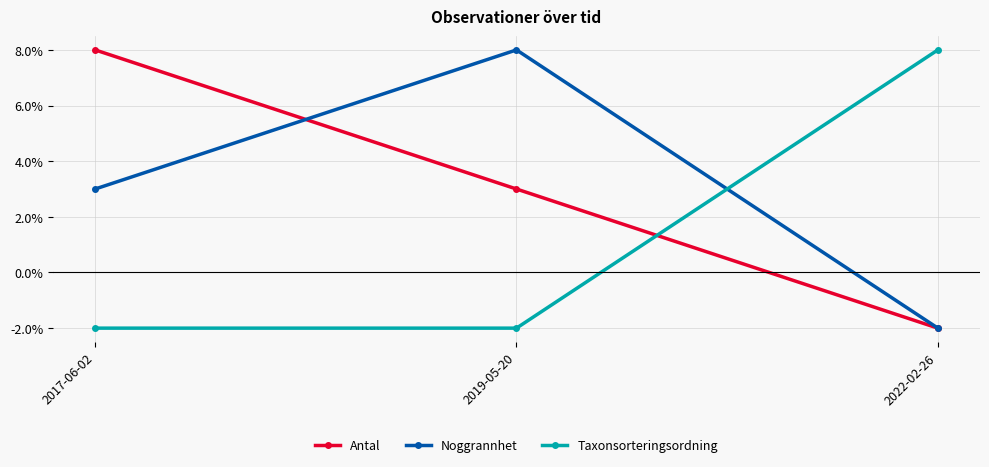

What is the difference between the maximum and minimum values in the Taxonsorteringsordning series?

10